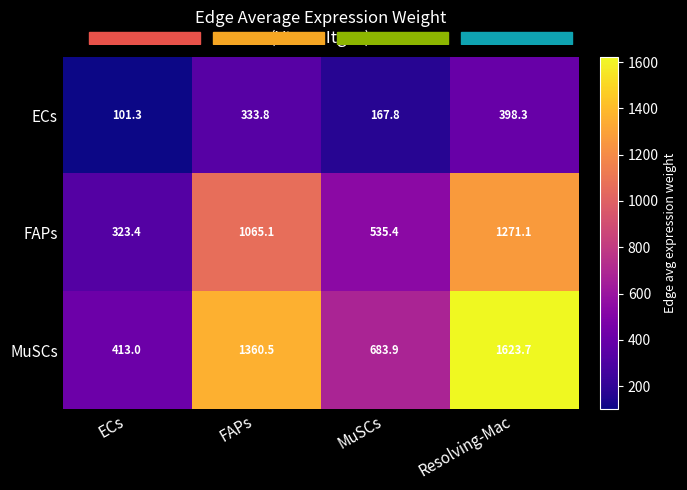

What is the minimum value for MuSCs?

413.0